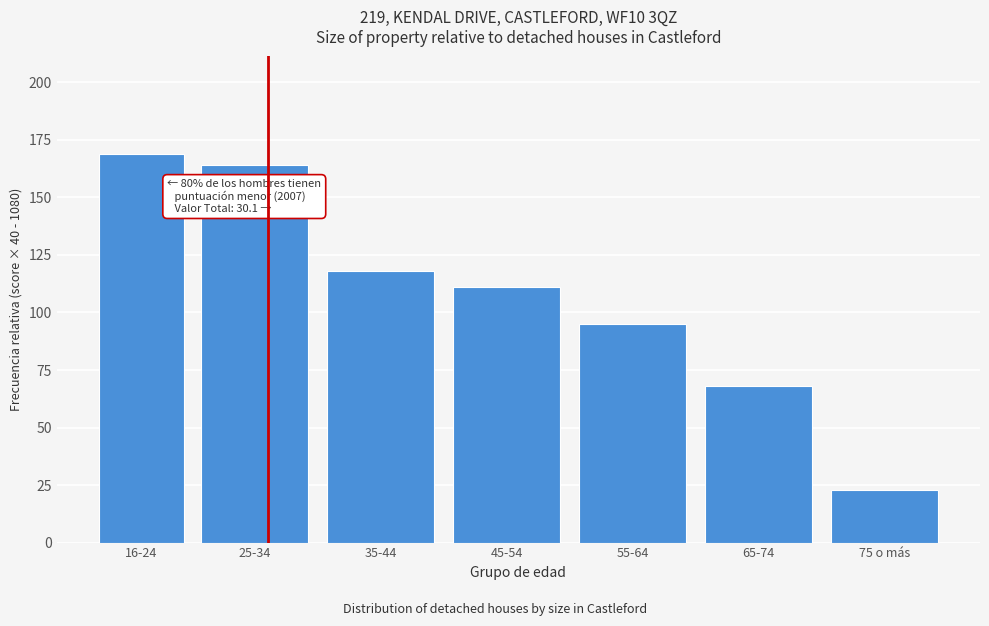

Reading left to right, list all the values displayed in this chart.

16-24=169	25-34=164	35-44=118	45-54=111	55-64=95	65-74=68	75 o más=23